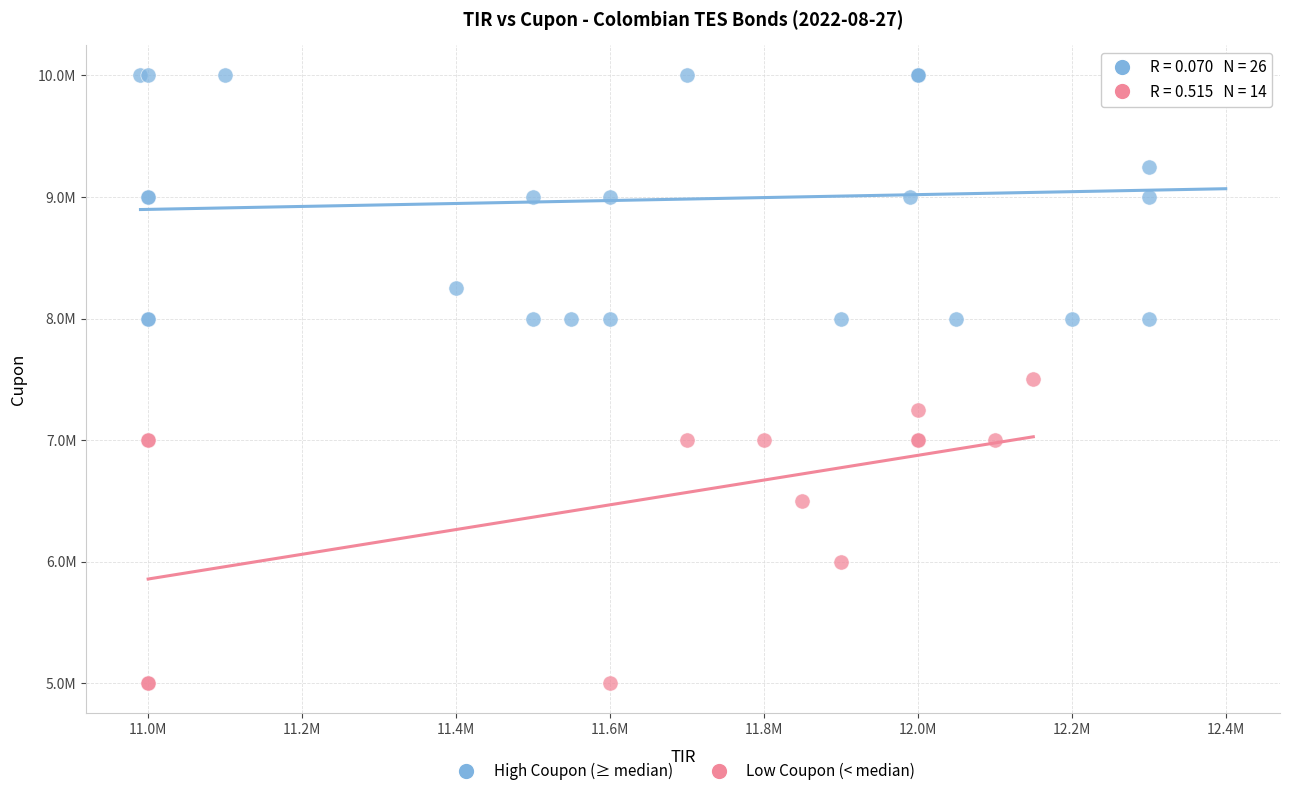

Which series reaches the minimum Y coordinate?

Low Coupon (< median)